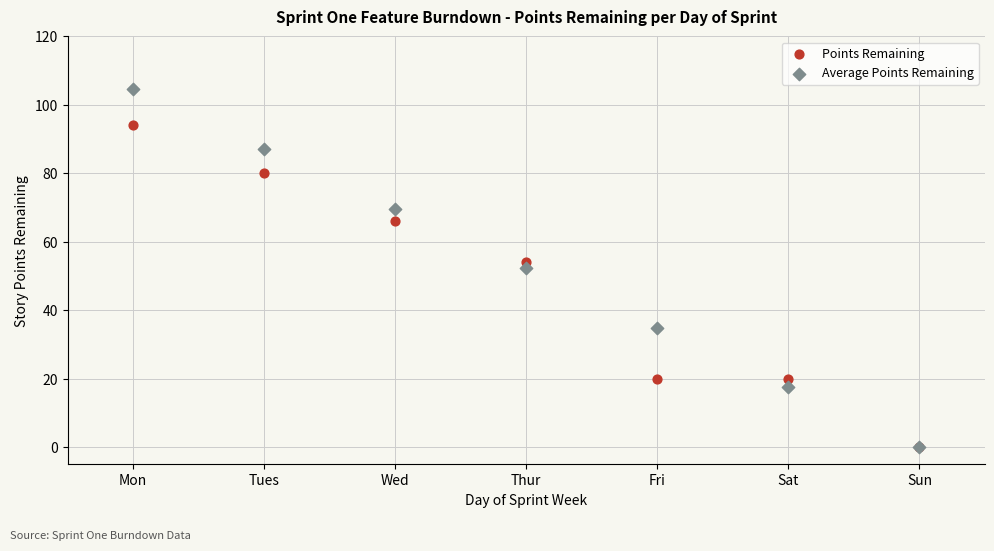

In the Points Remaining series, what Y value is closest to 47?

54.0